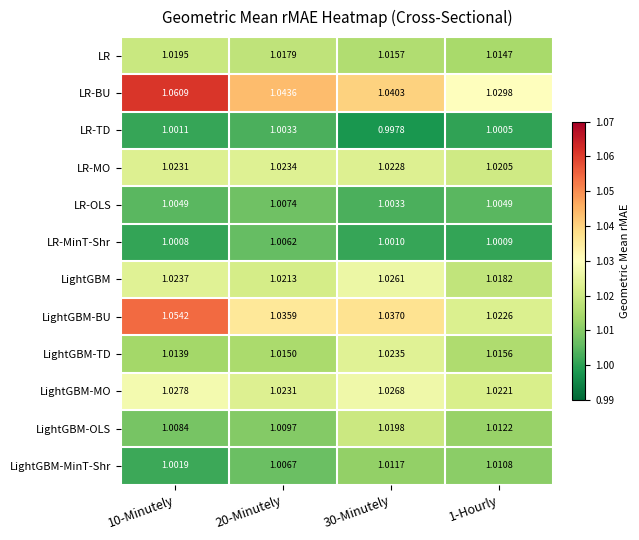

Which series has the largest total across all categories?

LR-BU